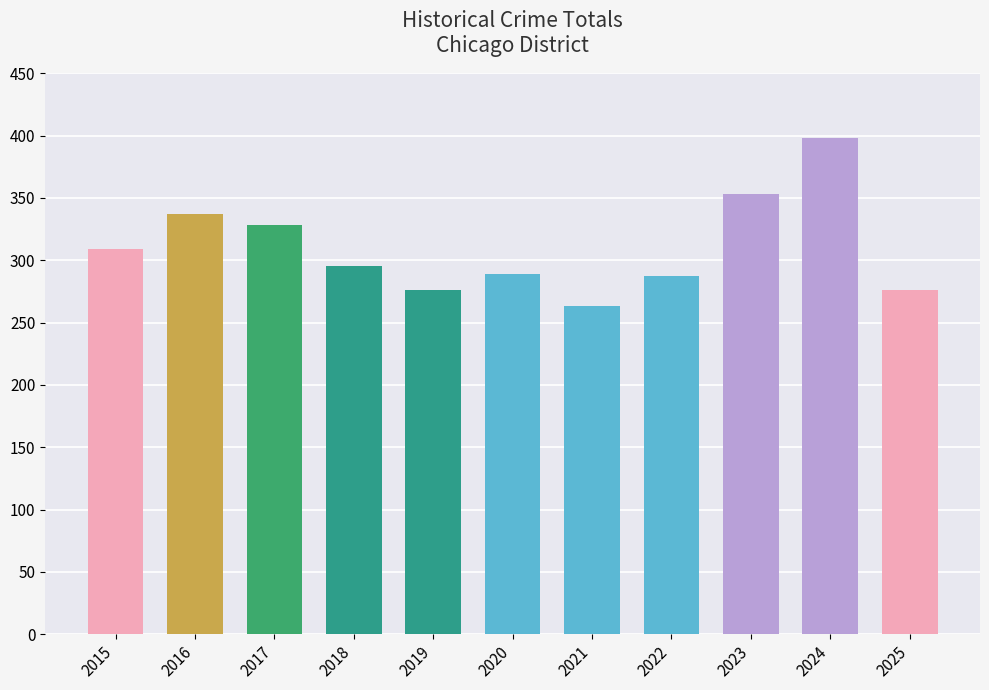

At which category does the chart reach its peak across all series?

2024